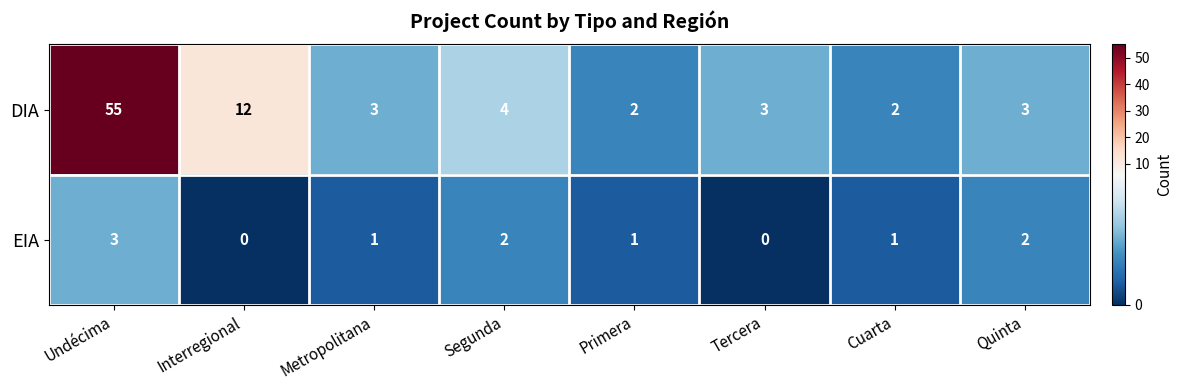

How many categories are shown in the chart?

8